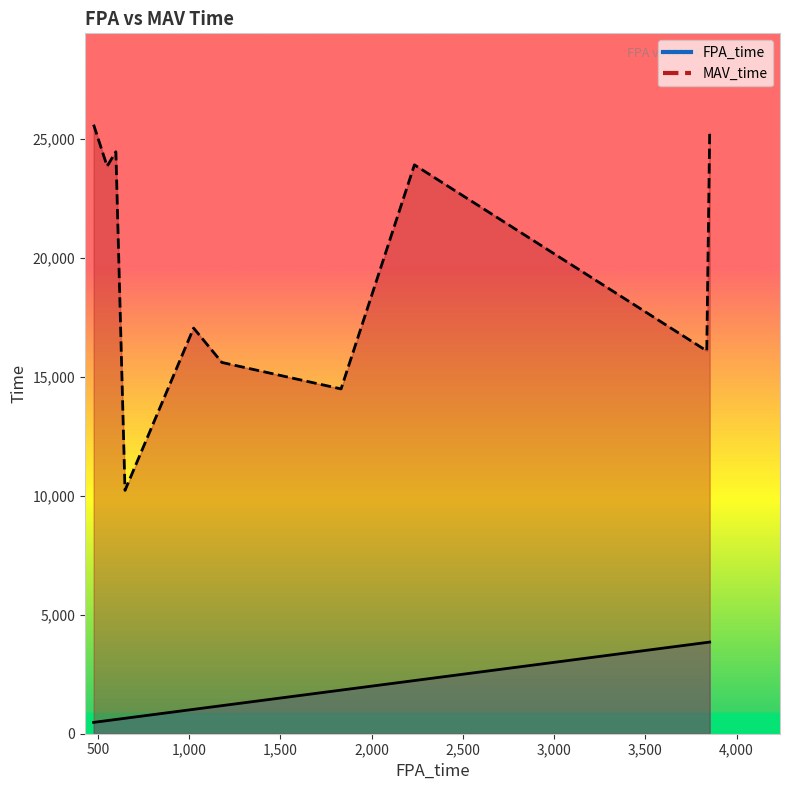

How many lines are shown in the chart?

2